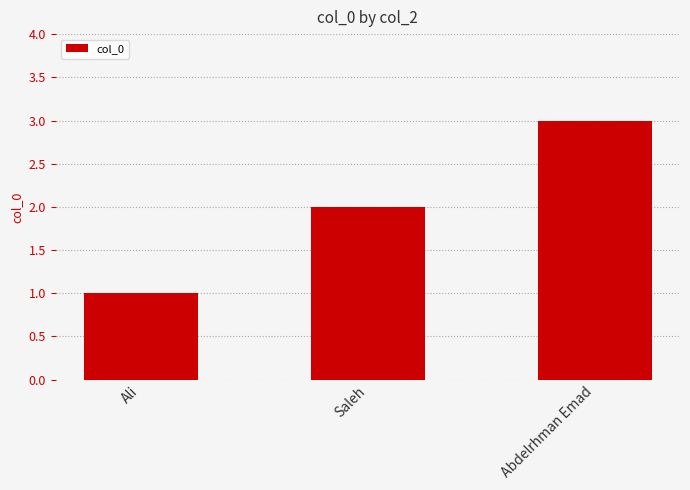

Which label corresponds to the largest value in the chart?

Abdelrhman Emad